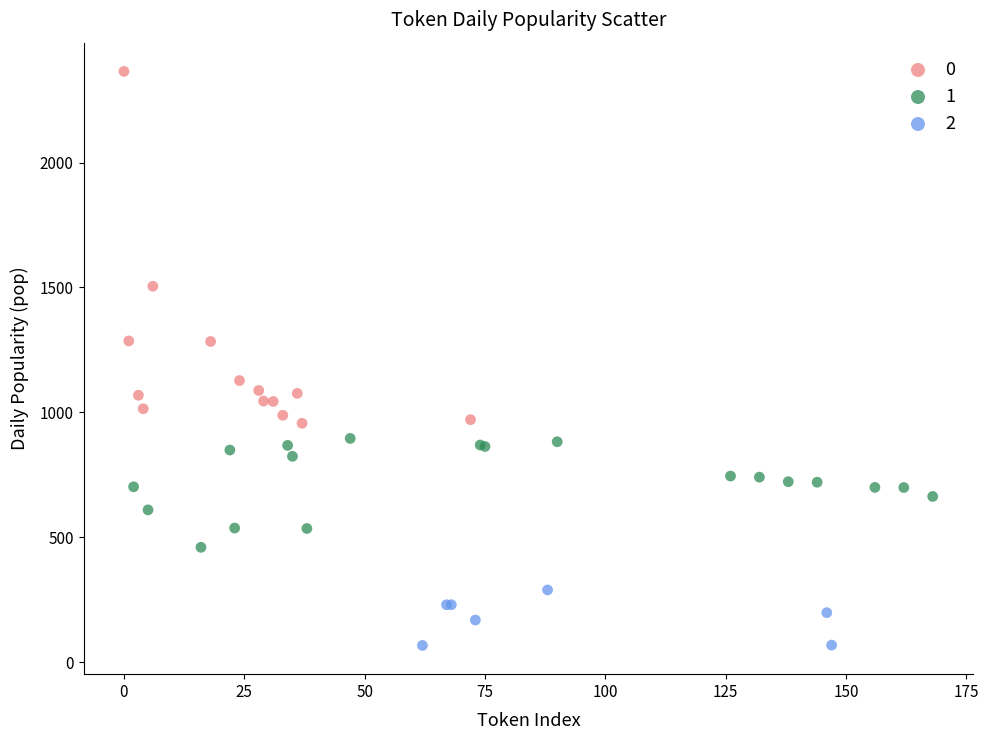

What are all the series names shown in the legend?

0, 1, 2